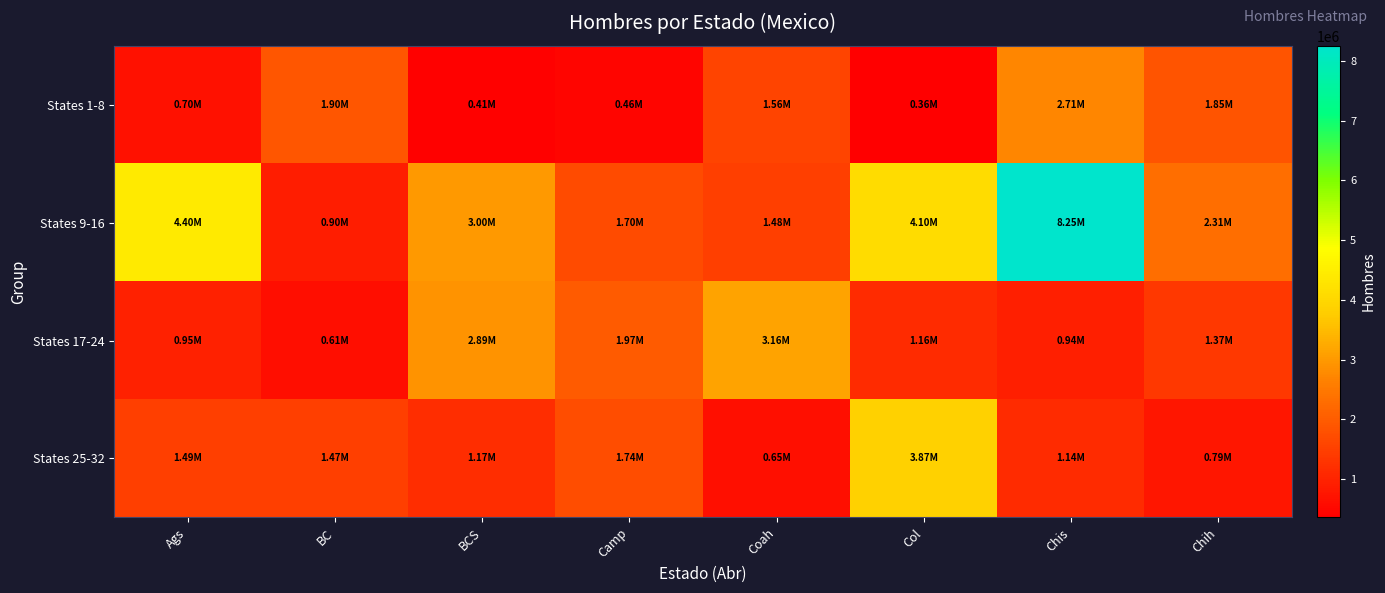

At which category is the sum across all series the highest?

Chis